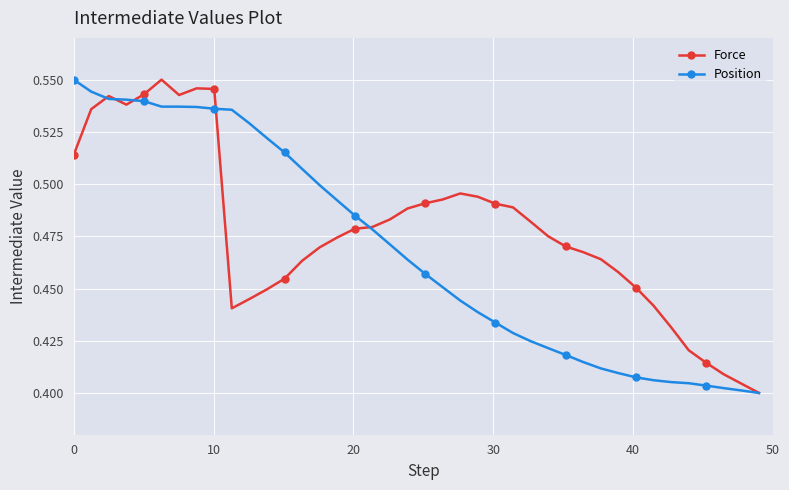

List the series in order of their overall mean, highest first.

Force, Position